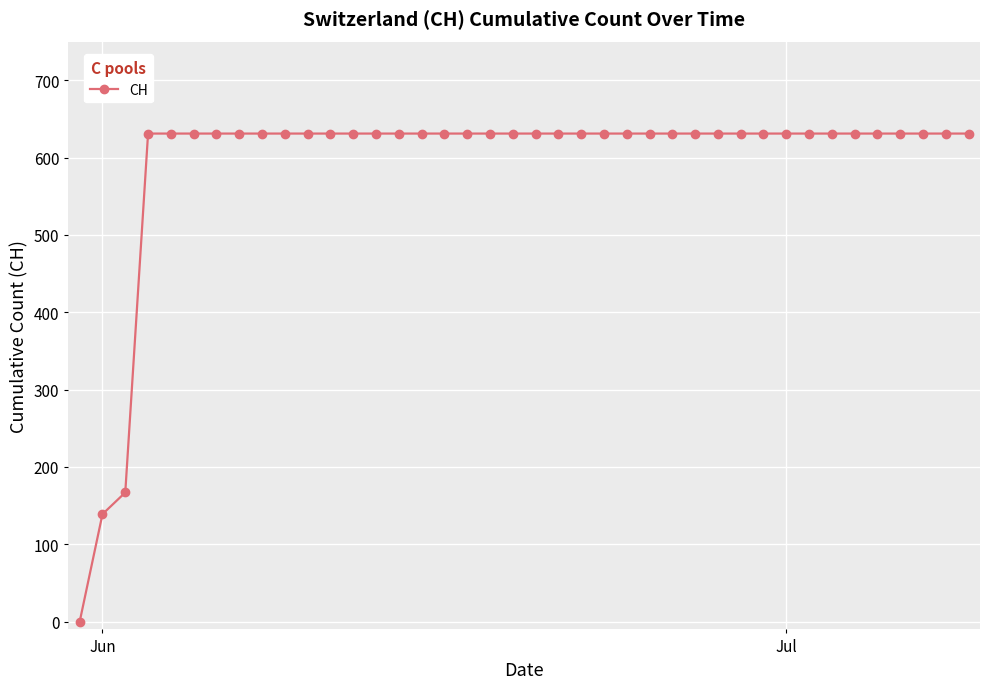

What is the difference between the maximum and second lowest values?

492